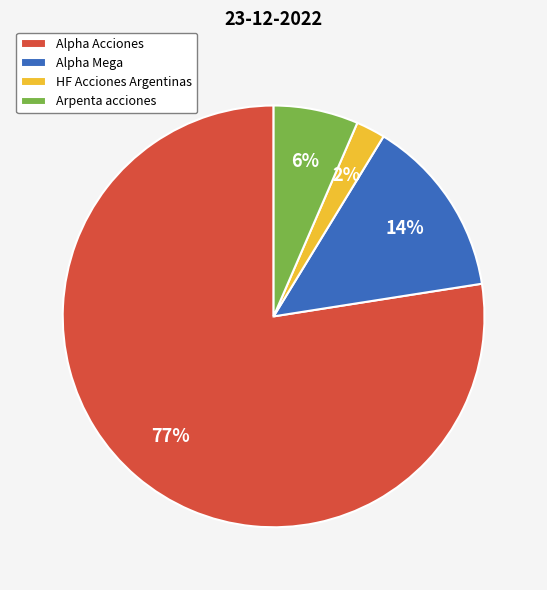

Which has a higher value, HF Acciones Argentinas or Alpha Mega?

Alpha Mega